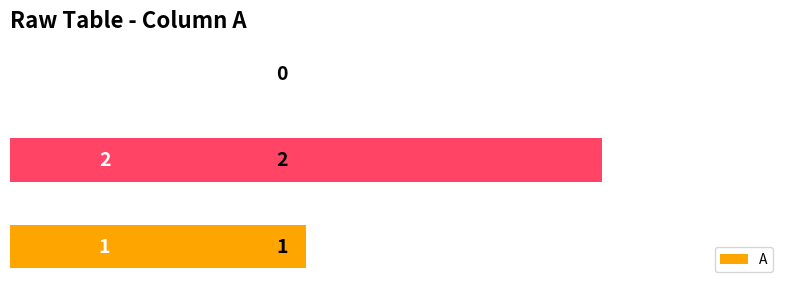

What is the sum of all values?

3